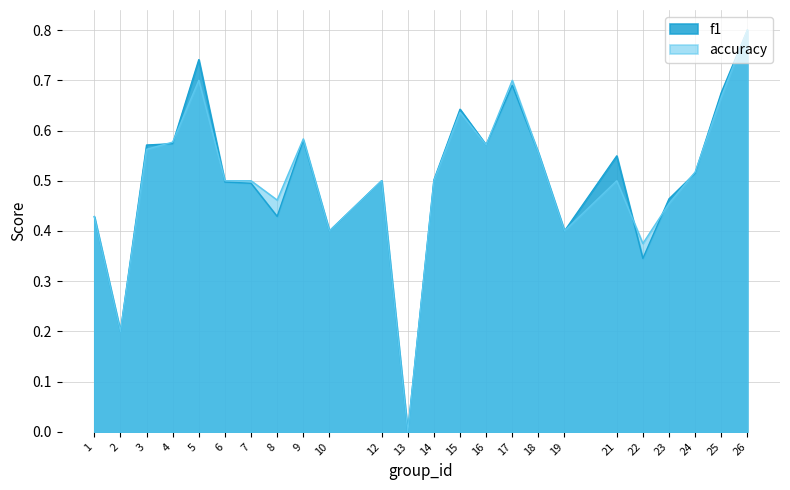

Reading right to left, what are all the values shown in this chart?

f1: 26=0.8	25=0.7	24=0.5	23=0.5	22=0.3	21=0.5	19=0.4	18=0.6	17=0.7	16=0.6	15=0.6	14=0.5	13=0.0	12=0.5	10=0.4	9=0.6	8=0.4	7=0.5	6=0.5	5=0.7	4=0.6	3=0.6	2=0.2	1=0.4
accuracy: 26=0.8	25=0.7	24=0.5	23=0.5	22=0.4	21=0.5	19=0.4	18=0.6	17=0.7	16=0.6	15=0.6	14=0.5	13=0.0	12=0.5	10=0.4	9=0.6	8=0.5	7=0.5	6=0.5	5=0.7	4=0.6	3=0.6	2=0.2	1=0.4